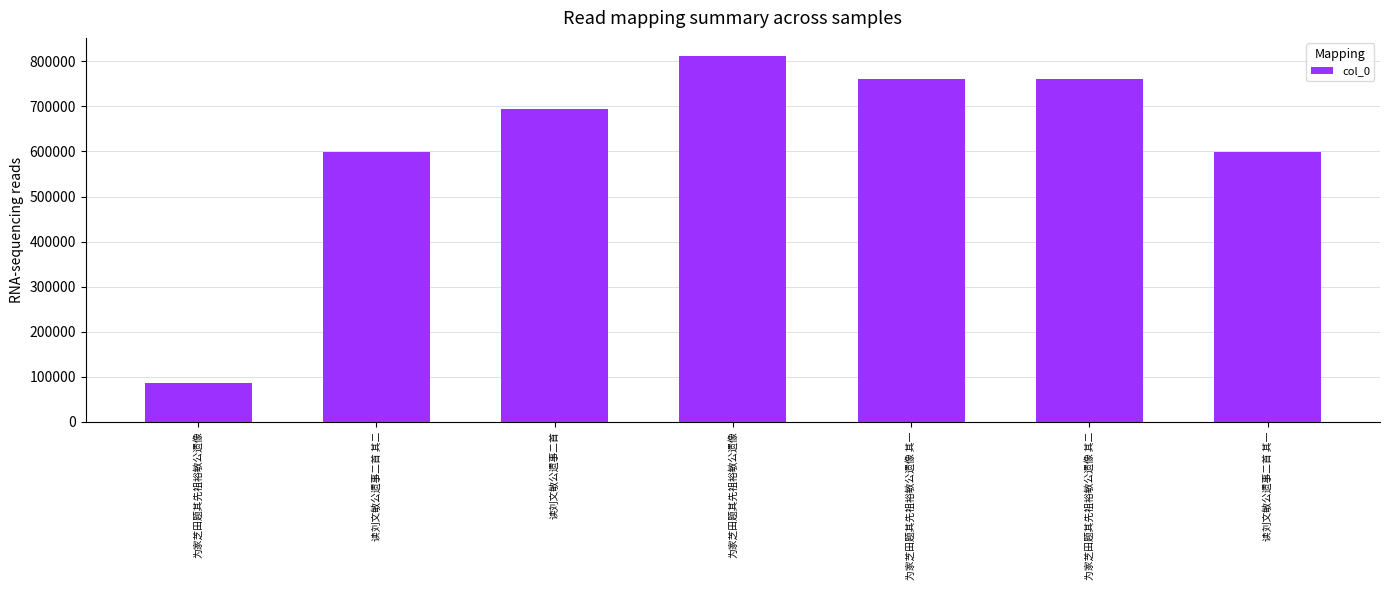

How many data points are less than 695081?

3